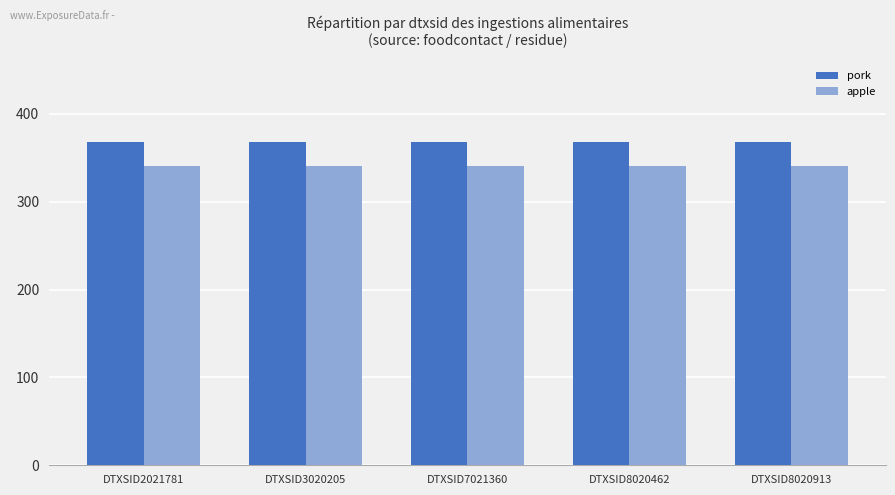

Reading left to right, transcribe all the data shown in this chart.

pork: 367.8	367.8	367.8	367.8	367.8
apple: 340.0	340.0	340.0	340.0	340.0